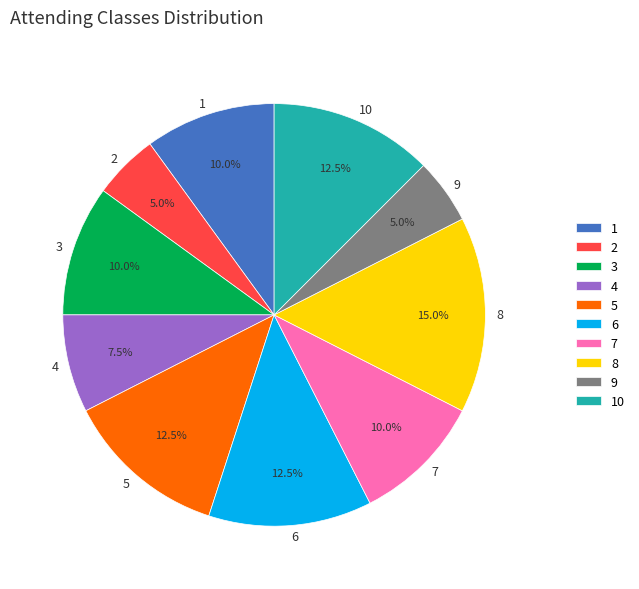

How many segments does this pie chart have?

10